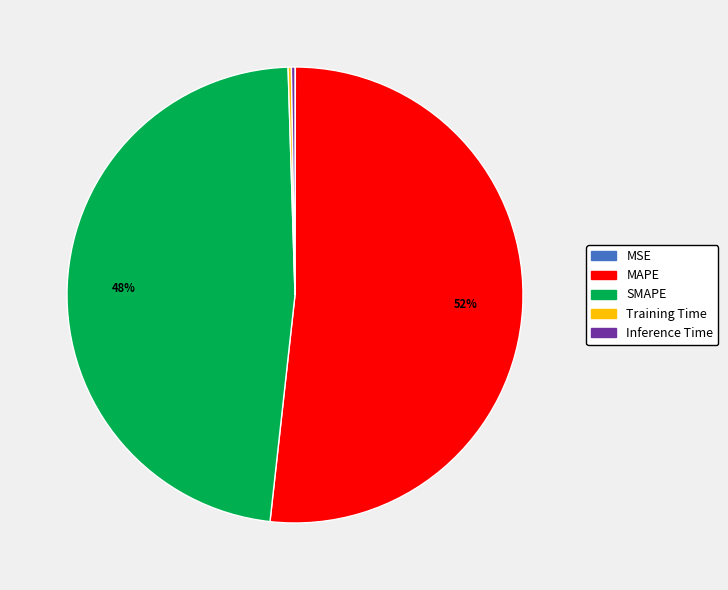

True or false: MAPE accounts for 52% of the total.

True